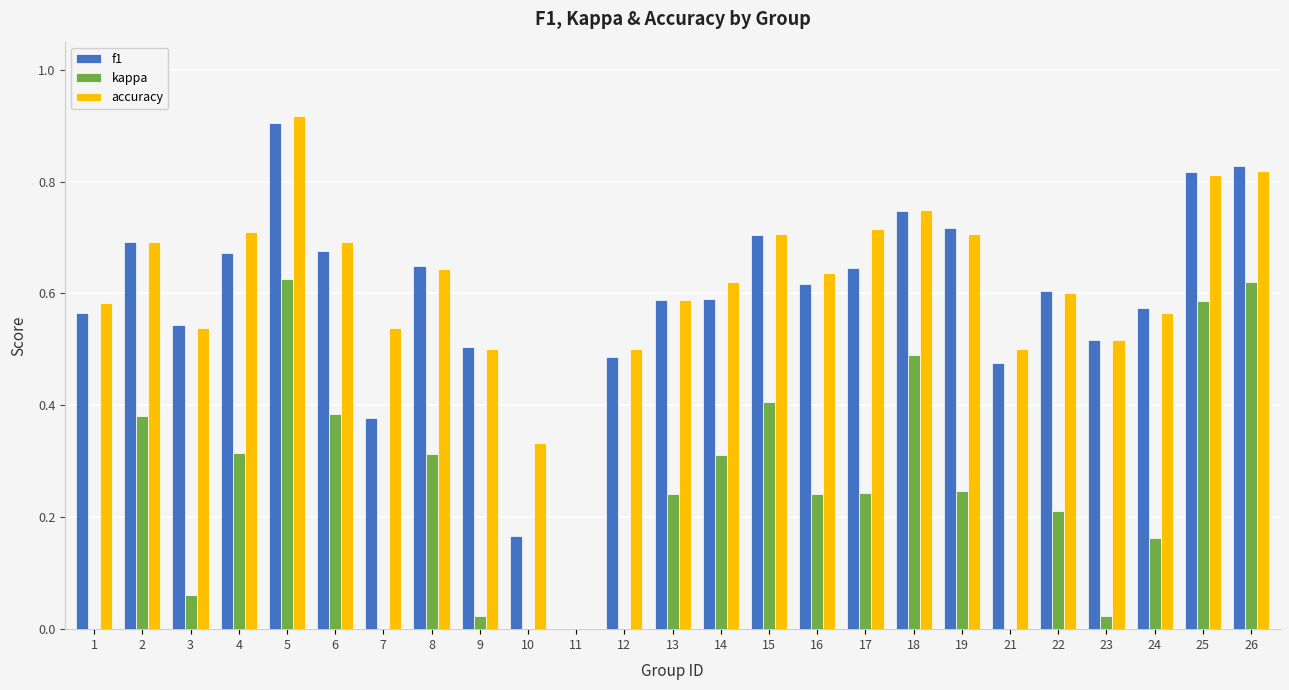

The value of kappa at 10 is 0.3. True or false?

False